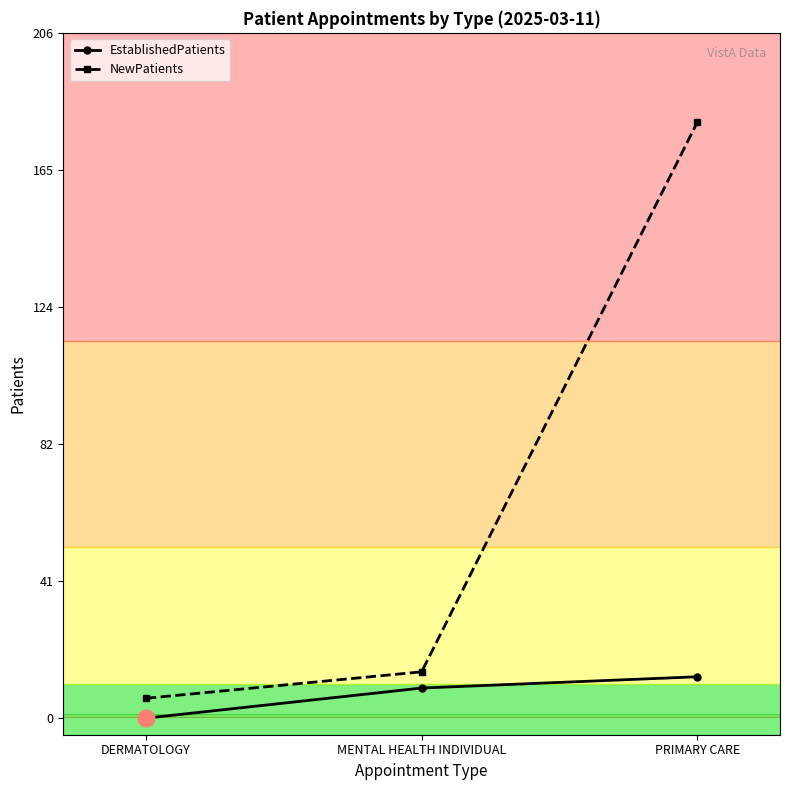

What is the label of the 2nd point from the right?

MENTAL HEALTH INDIVIDUAL